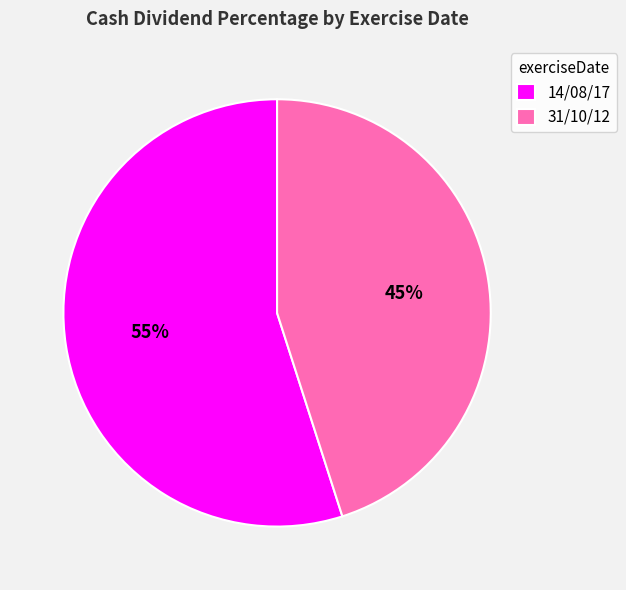

Rank the categories by value from lowest to highest.

31/10/12, 14/08/17